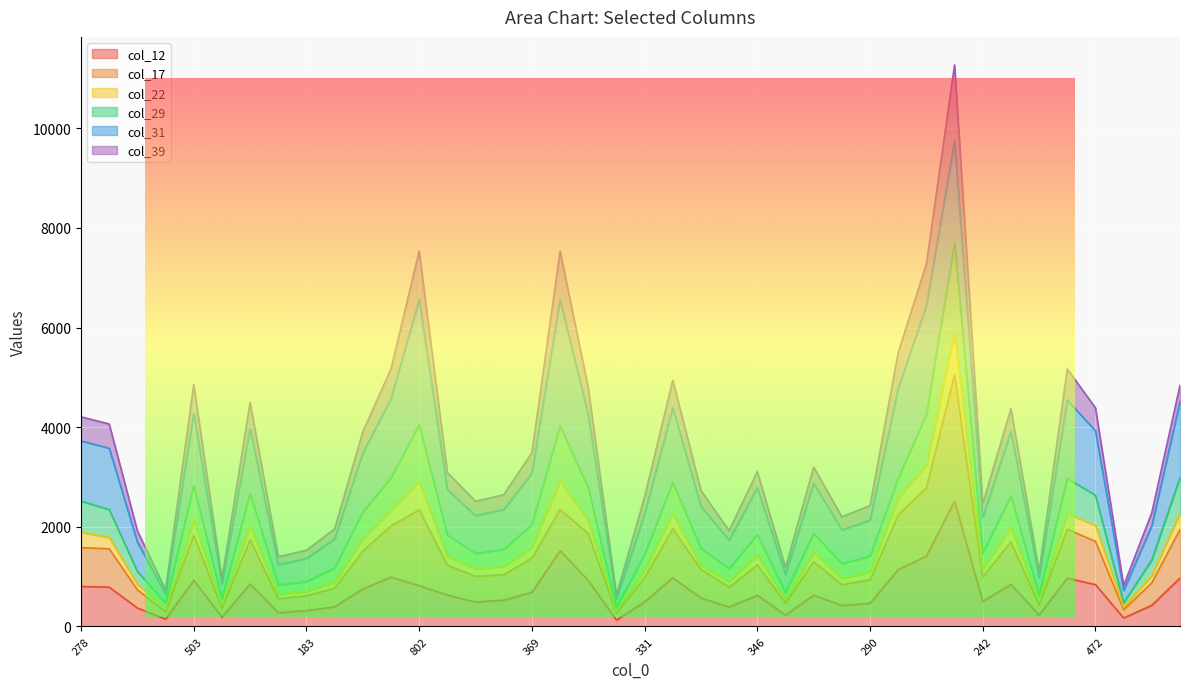

Between 123 and 149, which series saw the biggest shift?

col_22